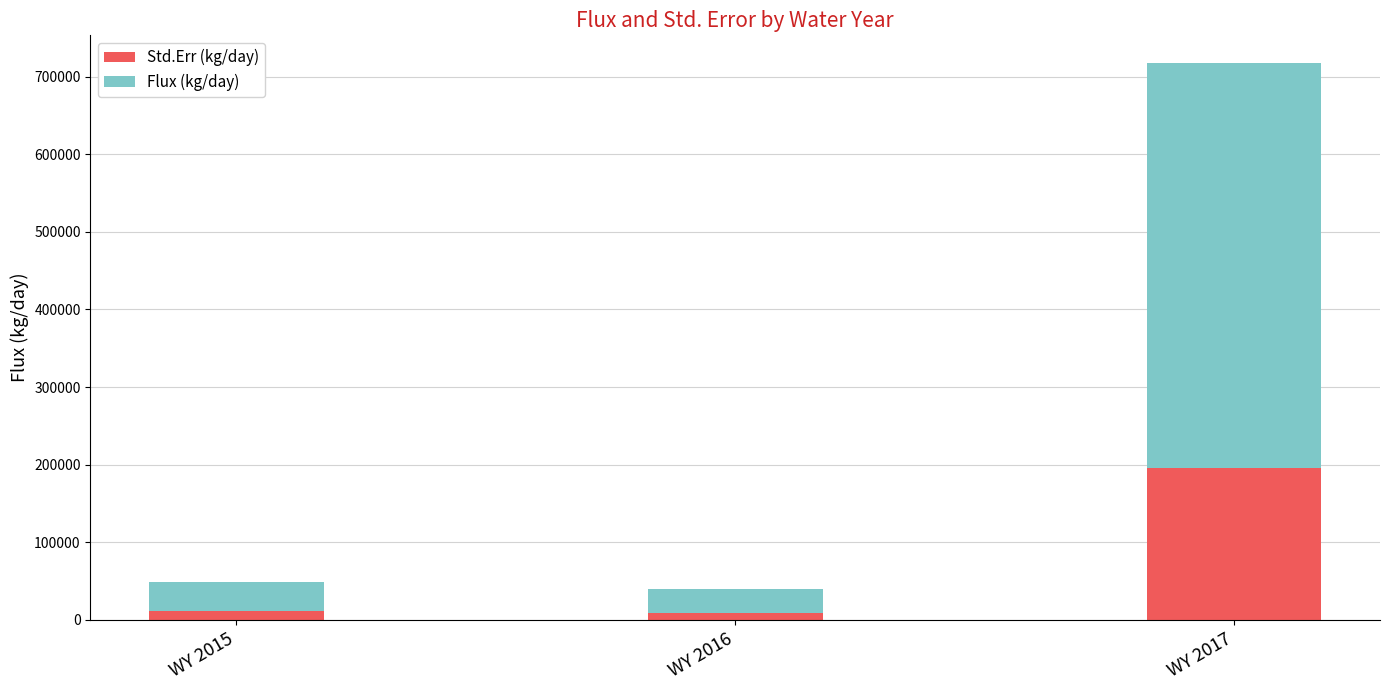

Which category has the highest value in the Std.Err (kg/day) series?

WY 2017